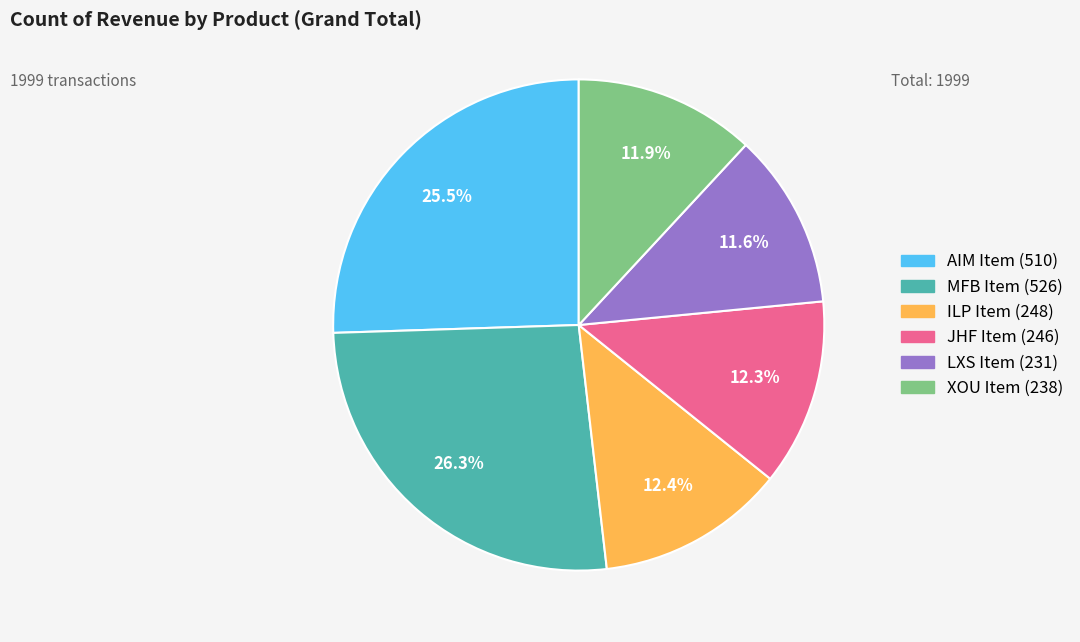

True or false: ILP Item accounts for 25% of the total.

False